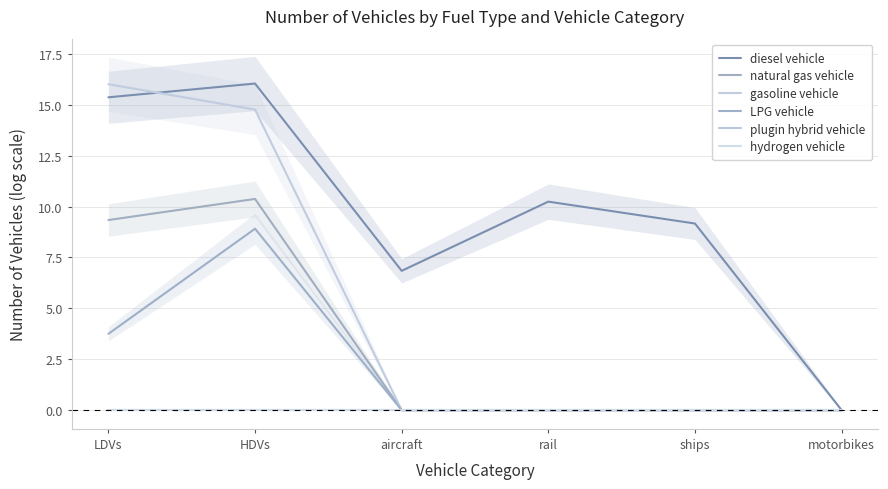

Reading right to left, transcribe all the data shown in this chart.

diesel vehicle: 0.0	9.2	10.2	6.8	16.0	15.4
natural gas vehicle: 0.0	0.0	0.0	0.0	10.4	9.3
gasoline vehicle: 0.0	0.0	0.0	0.0	14.8	16.0
LPG vehicle: 0.0	0.0	0.0	0.0	8.9	3.7
plugin hybrid vehicle: 0.0	0.0	0.0	0.0	0.0	0.0
hydrogen vehicle: 0.0	0.0	0.0	0.0	0.0	0.0